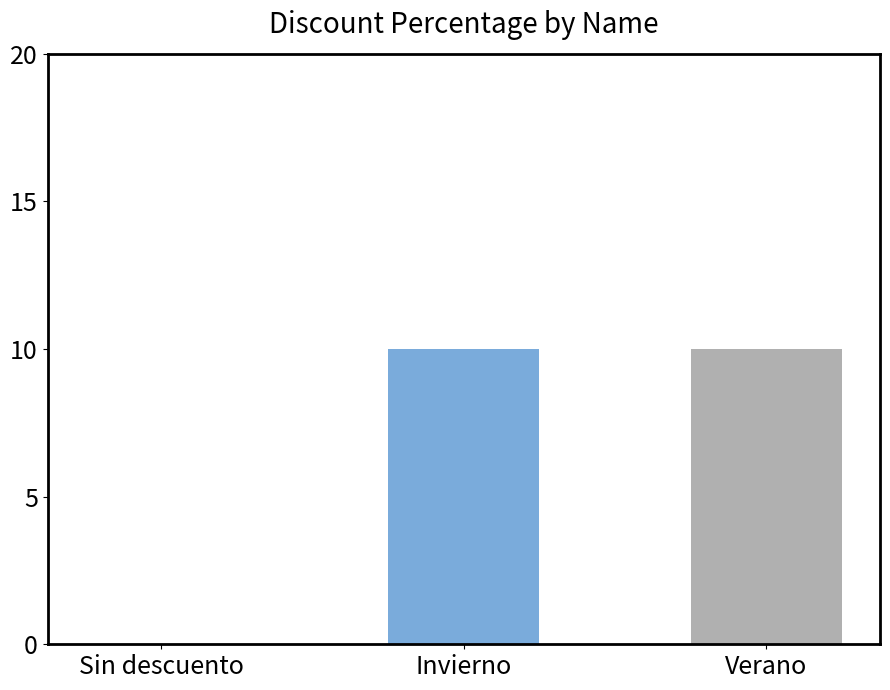

Reading left to right, what are all the values shown in this chart?

0	10	10